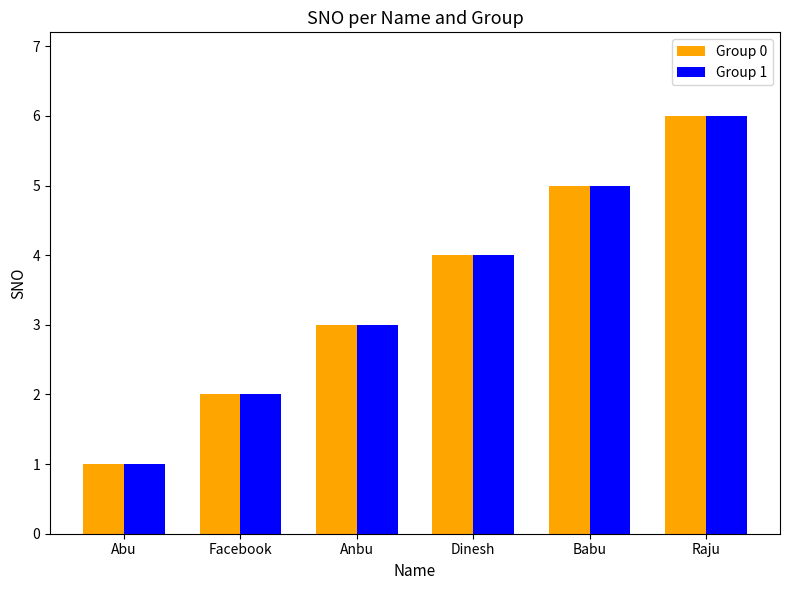

The Group 0 series shows 6 at Raju. True or false?

True